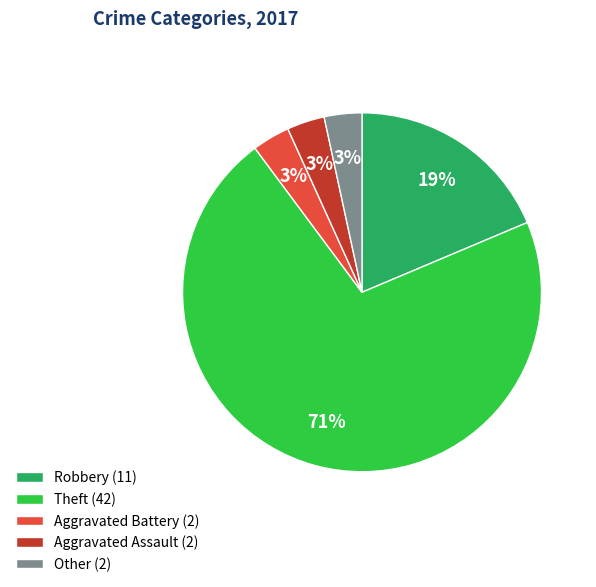

Which has a higher value, Theft (42) or Other (2)?

Theft (42)